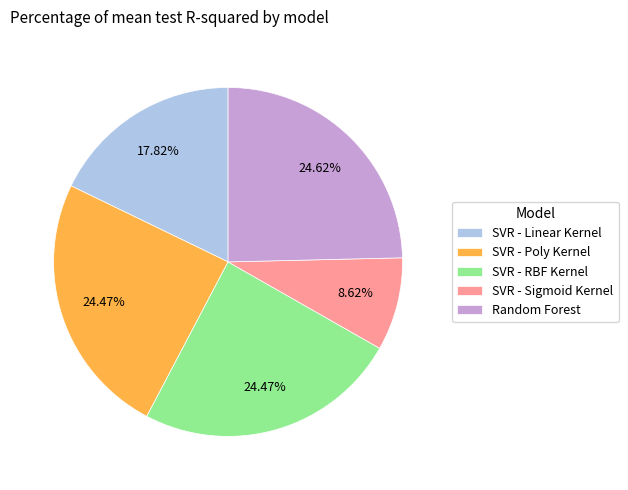

Count the number of slices in the pie.

5